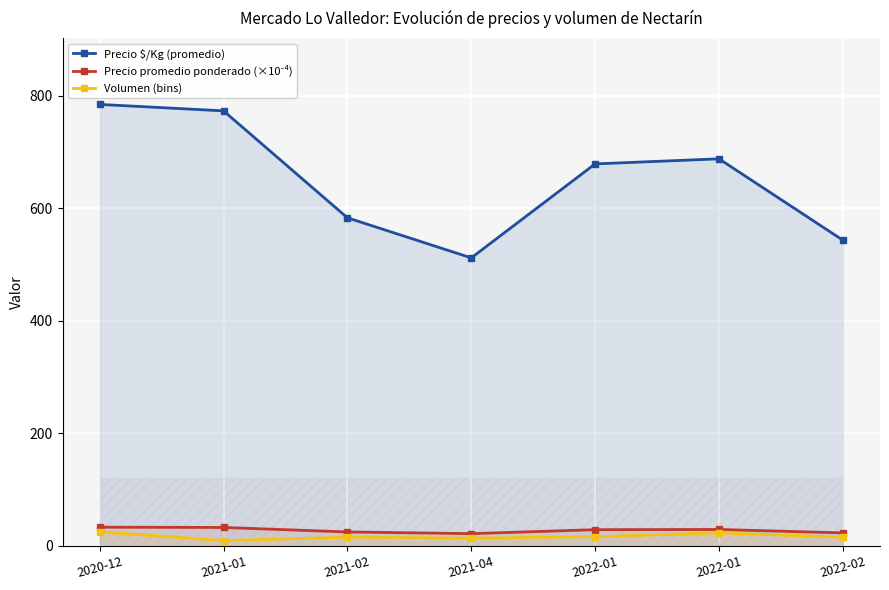

What is the highest value of the Volumen (bins) series?

25.0